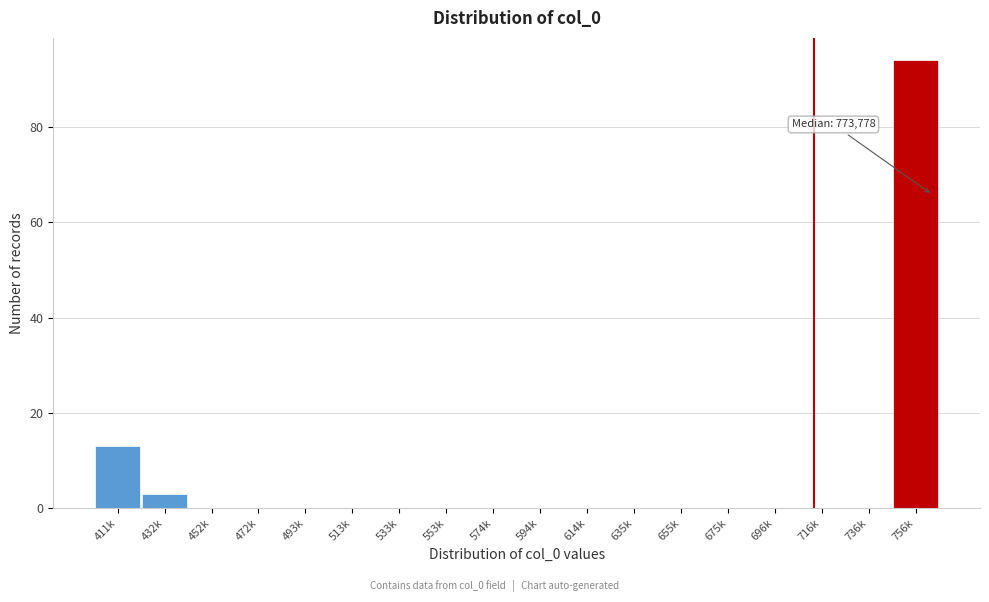

Reading left to right, extract all data points from this chart.

411k=13	432k=3	452k=0	472k=0	493k=0	513k=0	533k=0	553k=0	574k=0	594k=0	614k=0	635k=0	655k=0	675k=0	696k=0	716k=0	736k=0	756k=94